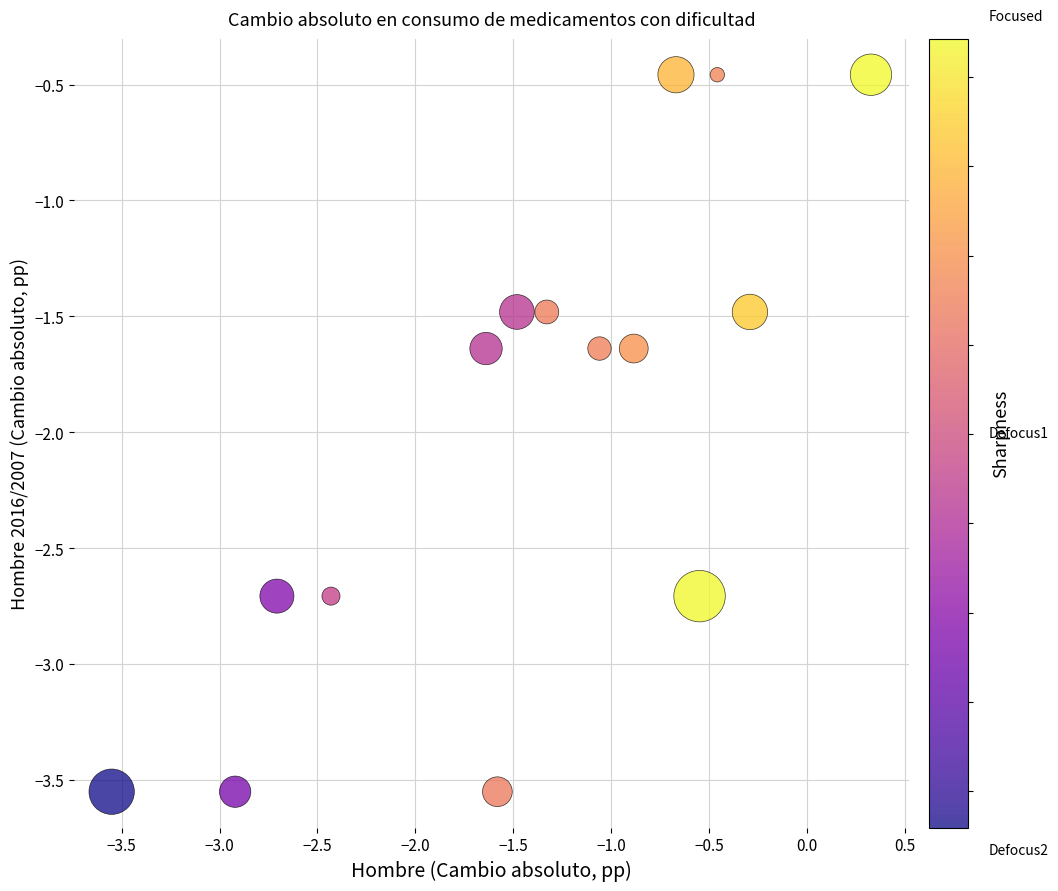

What is the range of Y values (max minus min)?

3.1